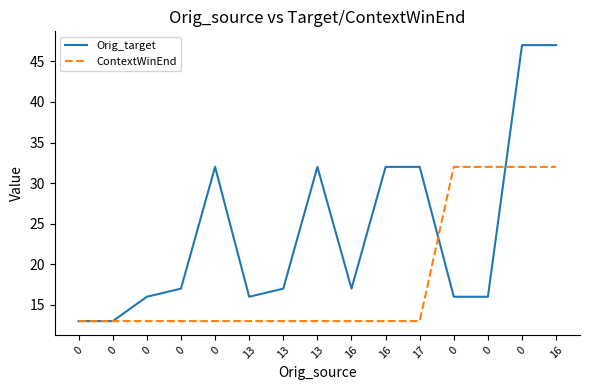

What are all the series names shown in the legend?

Orig_target, ContextWinEnd